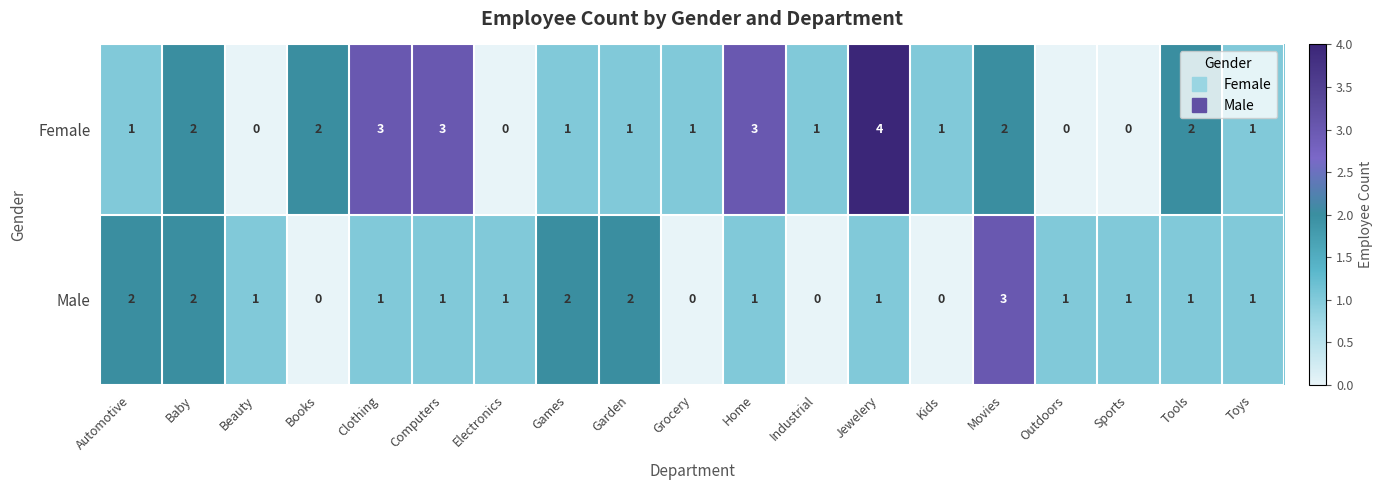

Count the Male values in the range 1 to 2.

14